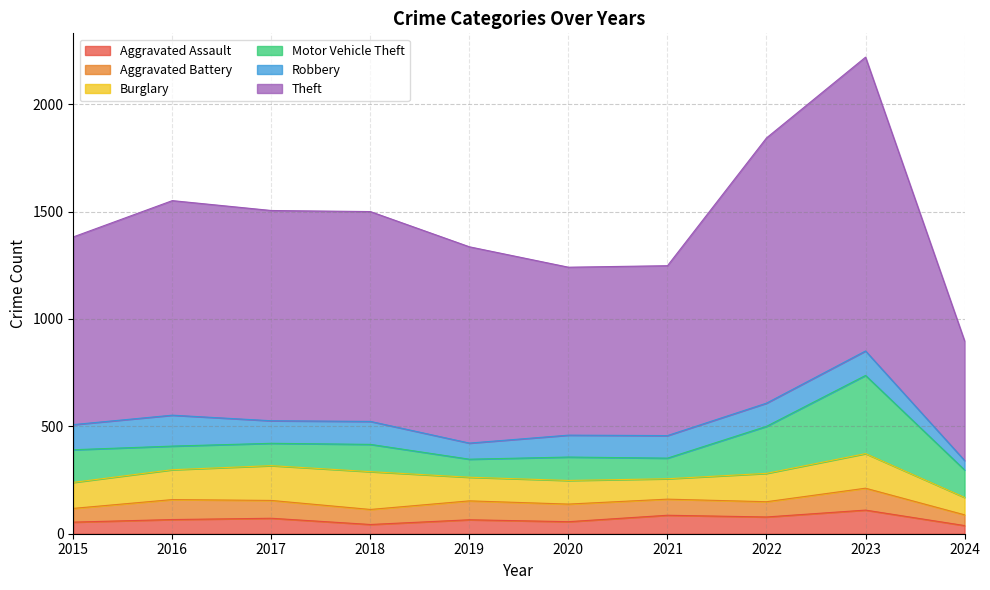

What are all the series names shown in the legend?

Aggravated Assault, Aggravated Battery, Burglary, Motor Vehicle Theft, Robbery, Theft